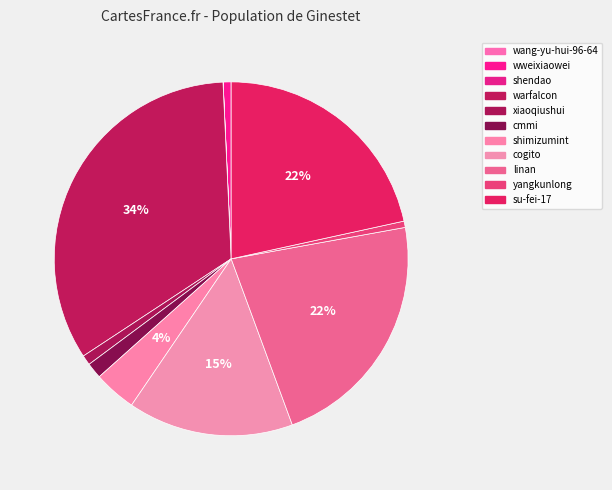

What percentage is the yangkunlong slice, to the nearest percent?

1%